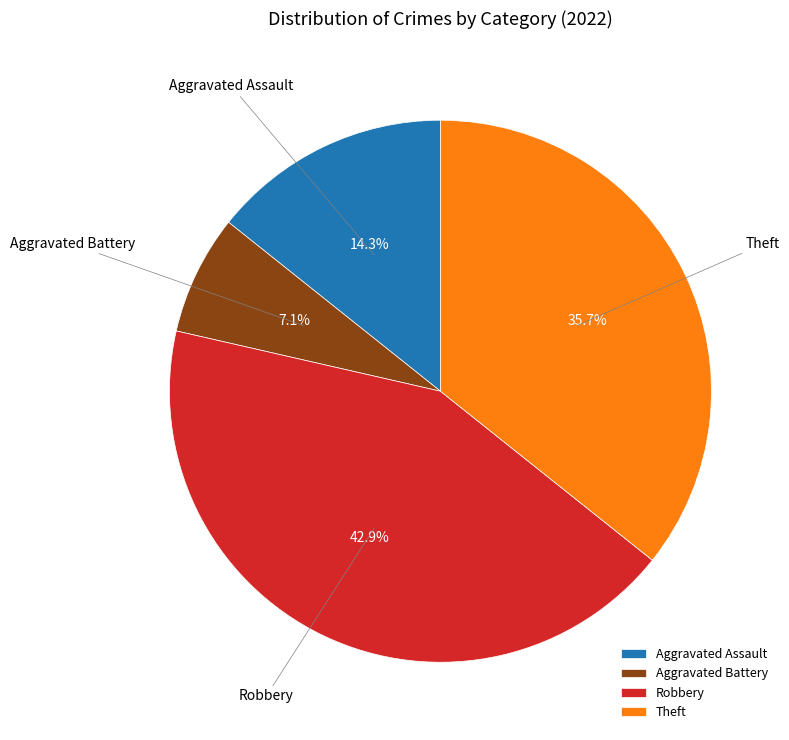

What is the smallest slice in the pie chart?

Aggravated Battery